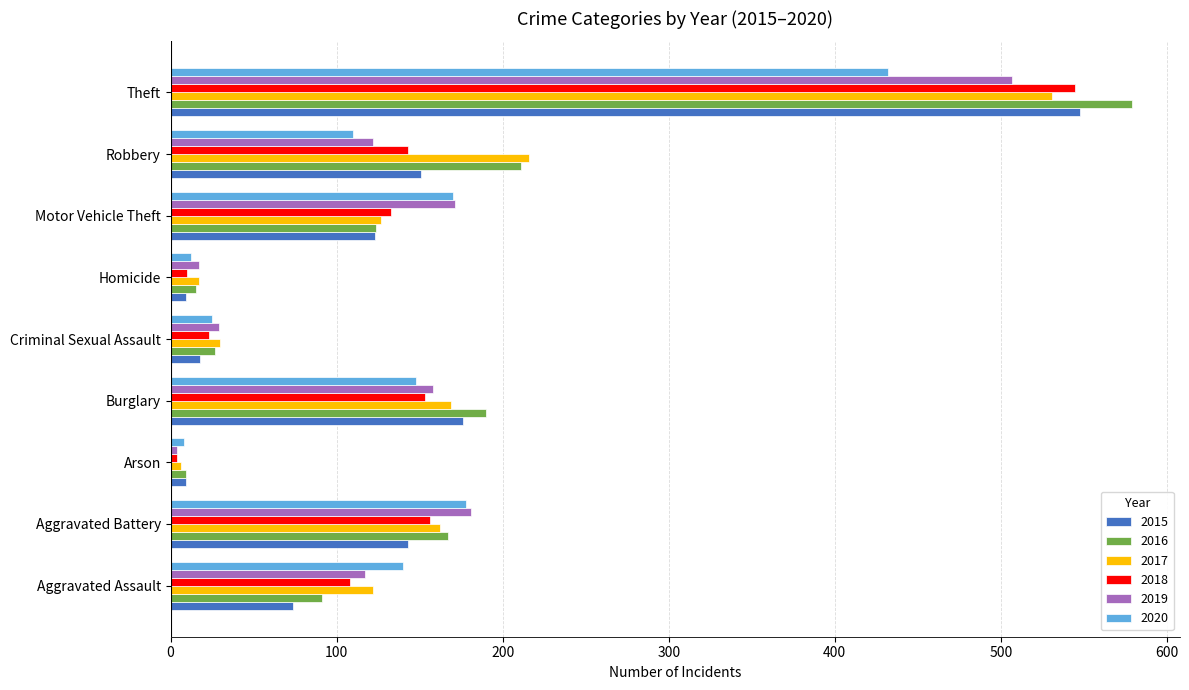

The value of 2016 at Criminal Sexual Assault is 46. True or false?

False